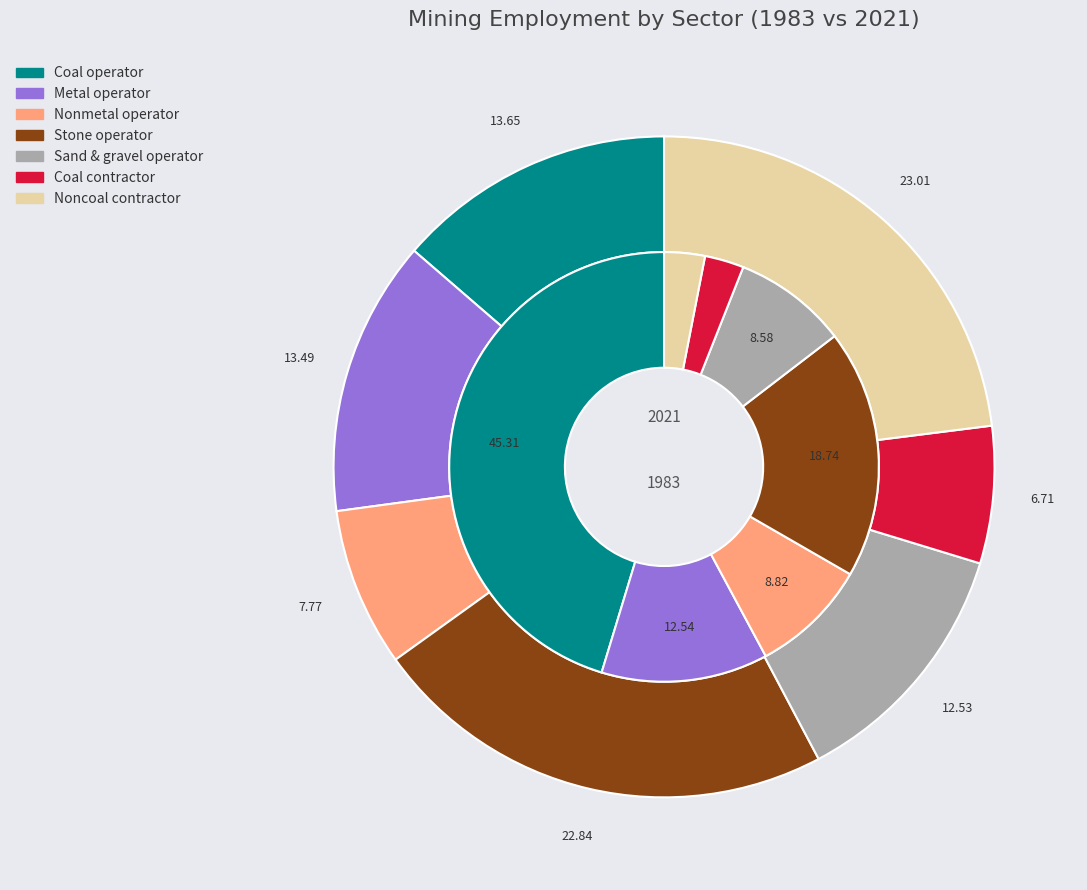

Does values_2021 represent more than half of the total?

No